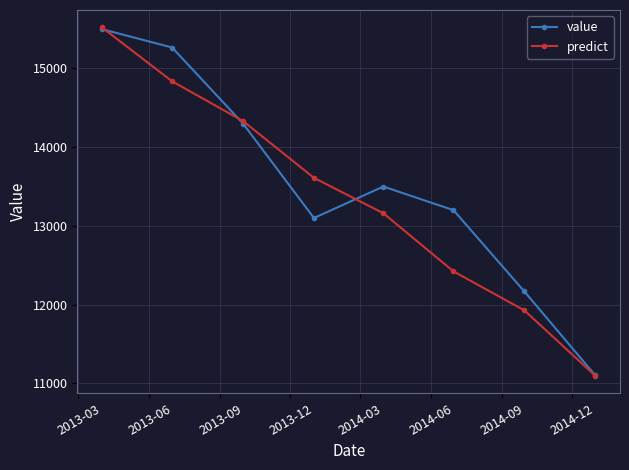

Which series has the largest range (max minus min)?

predict